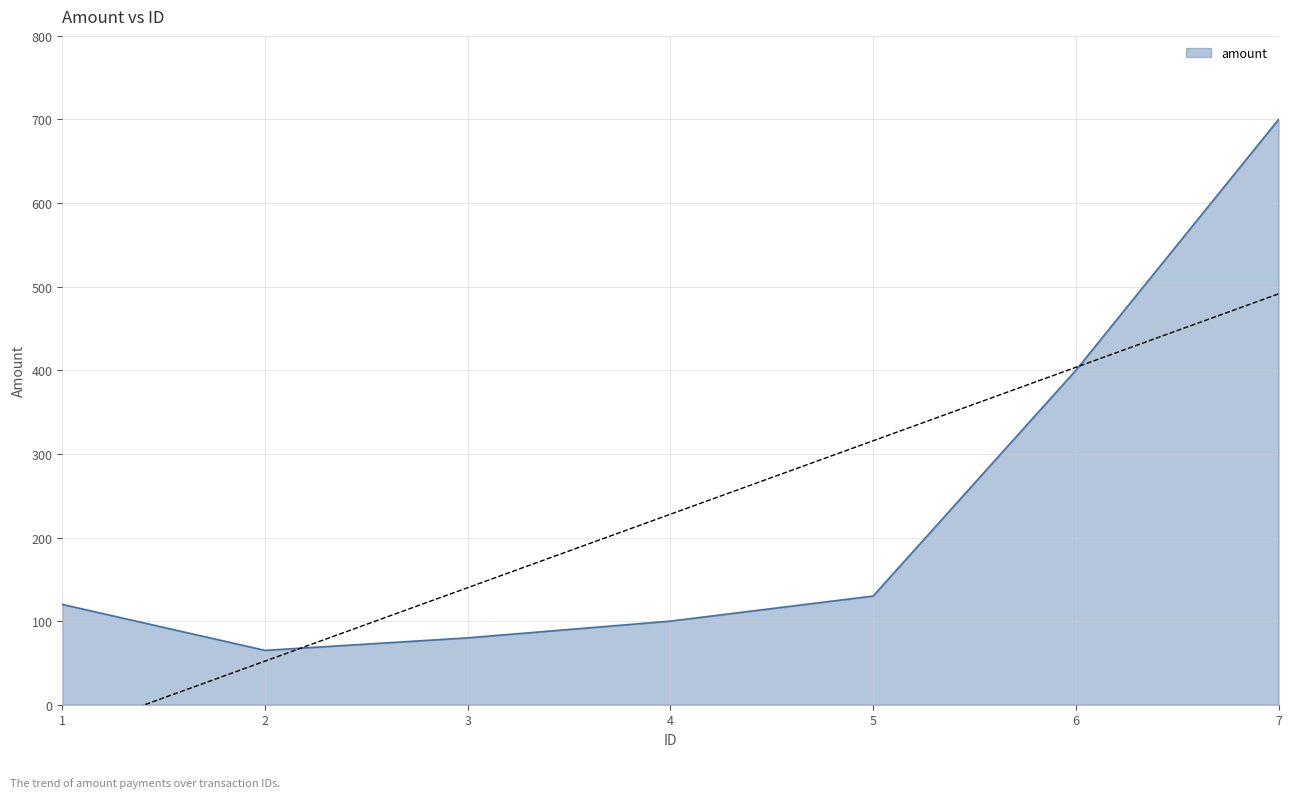

How many points are lower than both their immediate neighbors (excluding endpoints)?

1